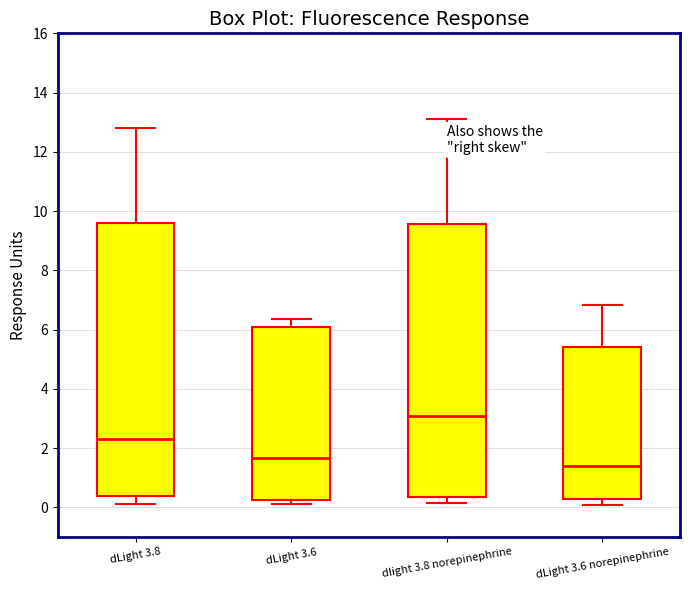

Where is the lower edge of the box for dLight 3.6 on the y-axis? The values are not printed on the chart, so give them approximately, as read against the axis.

0.2